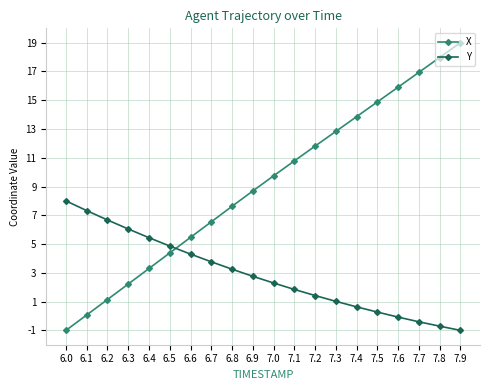

Which category has the lowest value in the Y series?

7.9